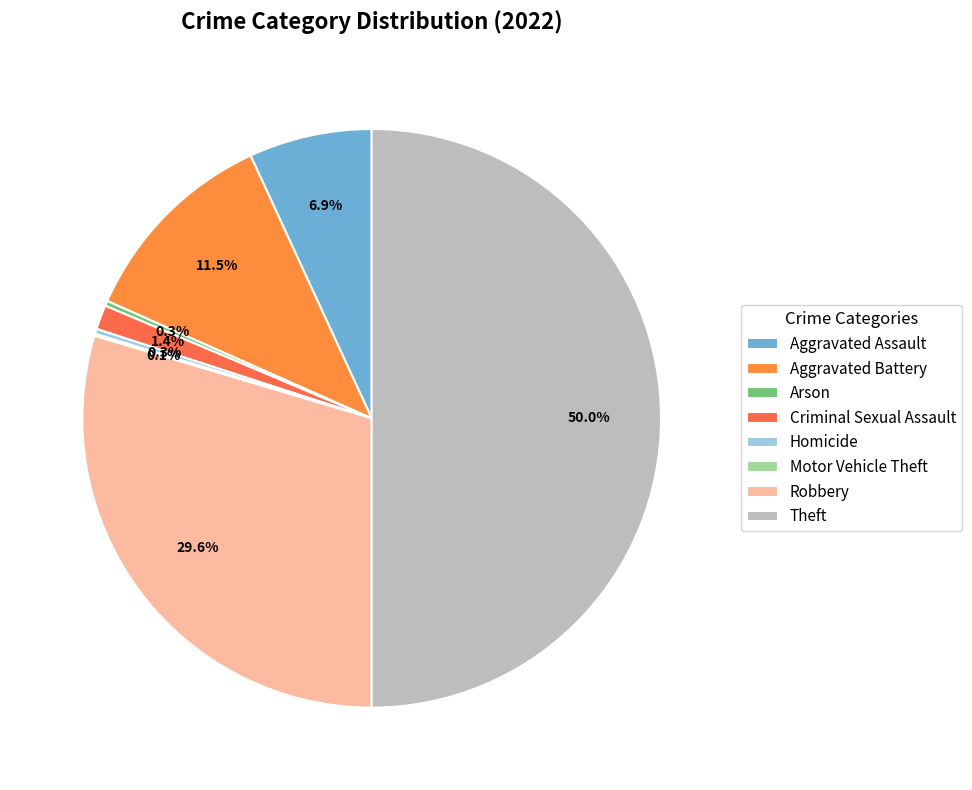

How many slices are in this pie chart?

8